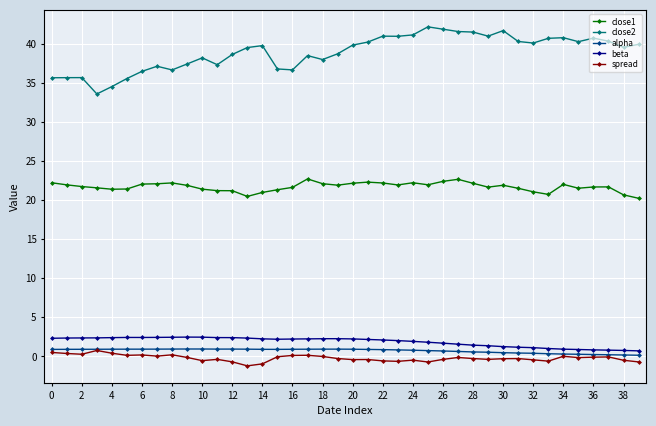

What is the lowest value of the close2 series?

33.6